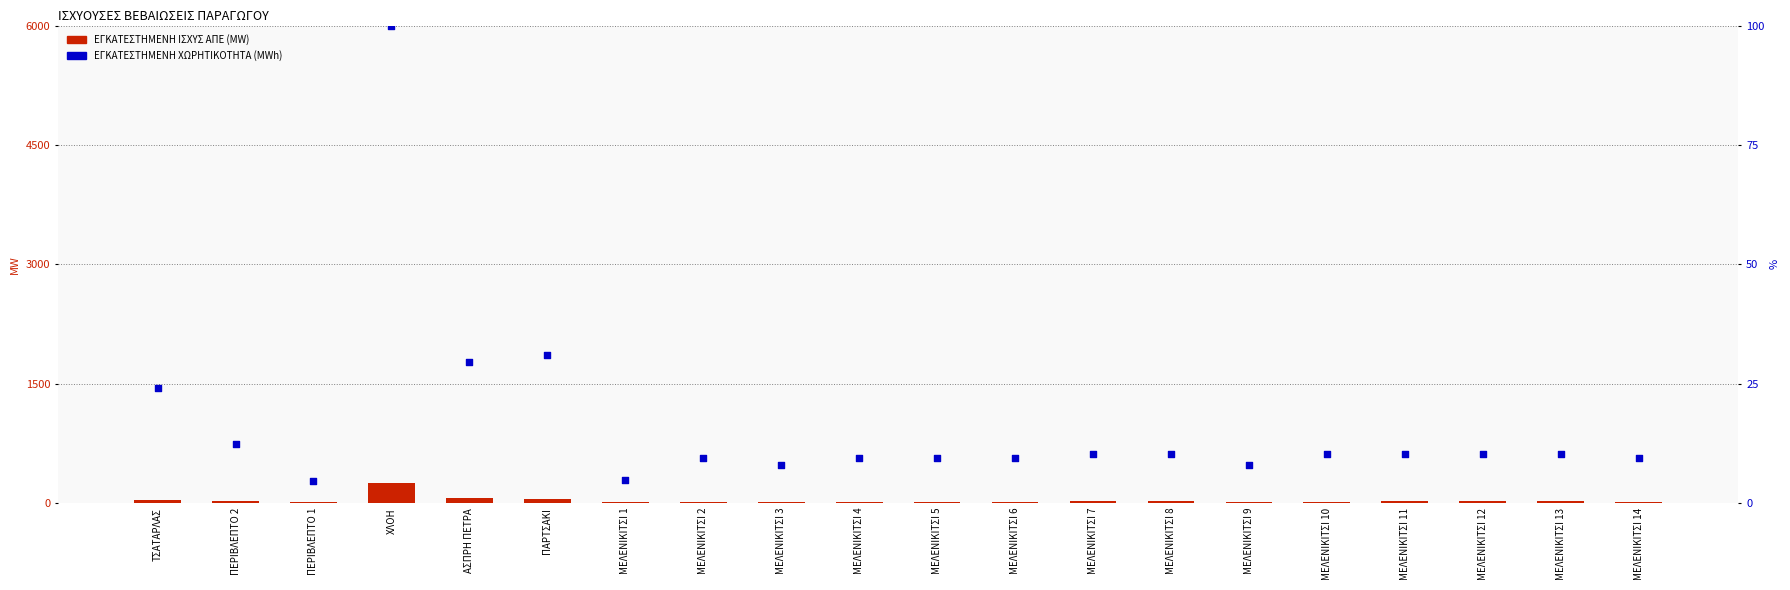

Which series reaches the minimum Y coordinate?

ΕΓΚΑΤΕΣΤΗΜΕΝΗ ΧΩΡΗΤΙΚΟΤΗΤΑ (MWh)